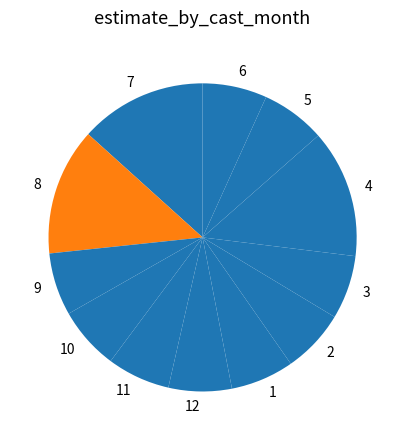

The 10 slice represents 7% of the pie. True or false?

True